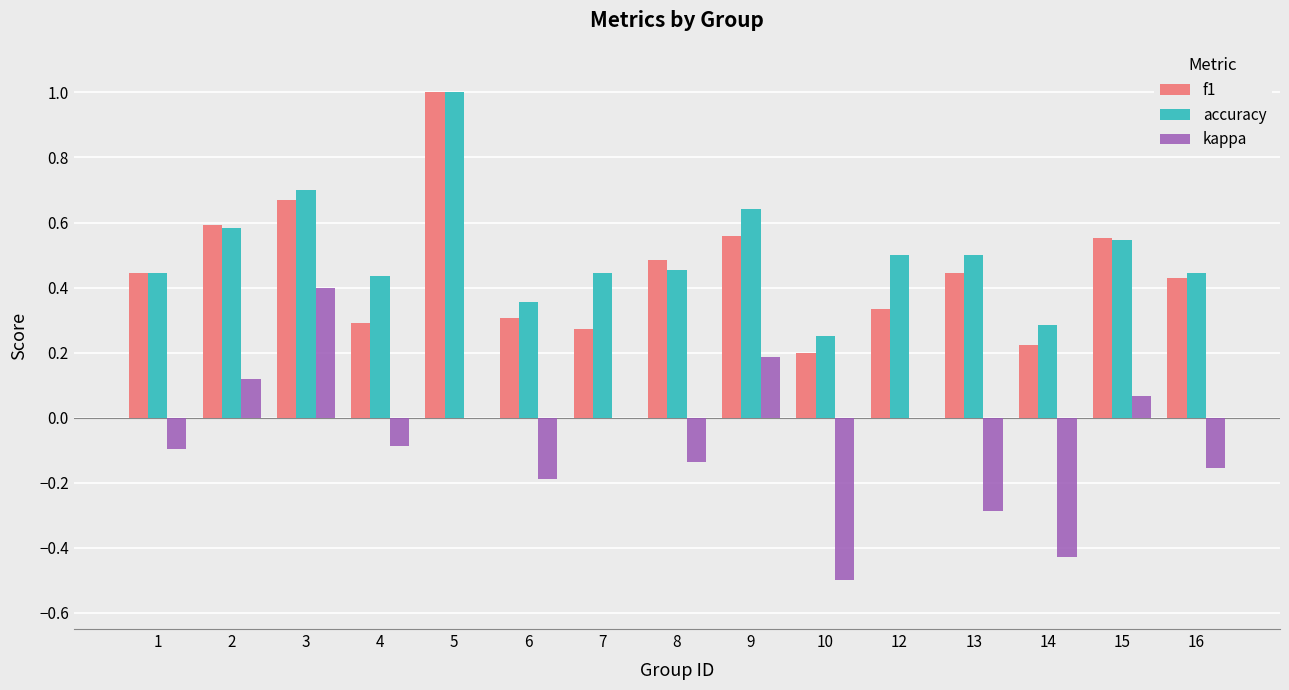

Which series changed the most between 12 and 13?

kappa